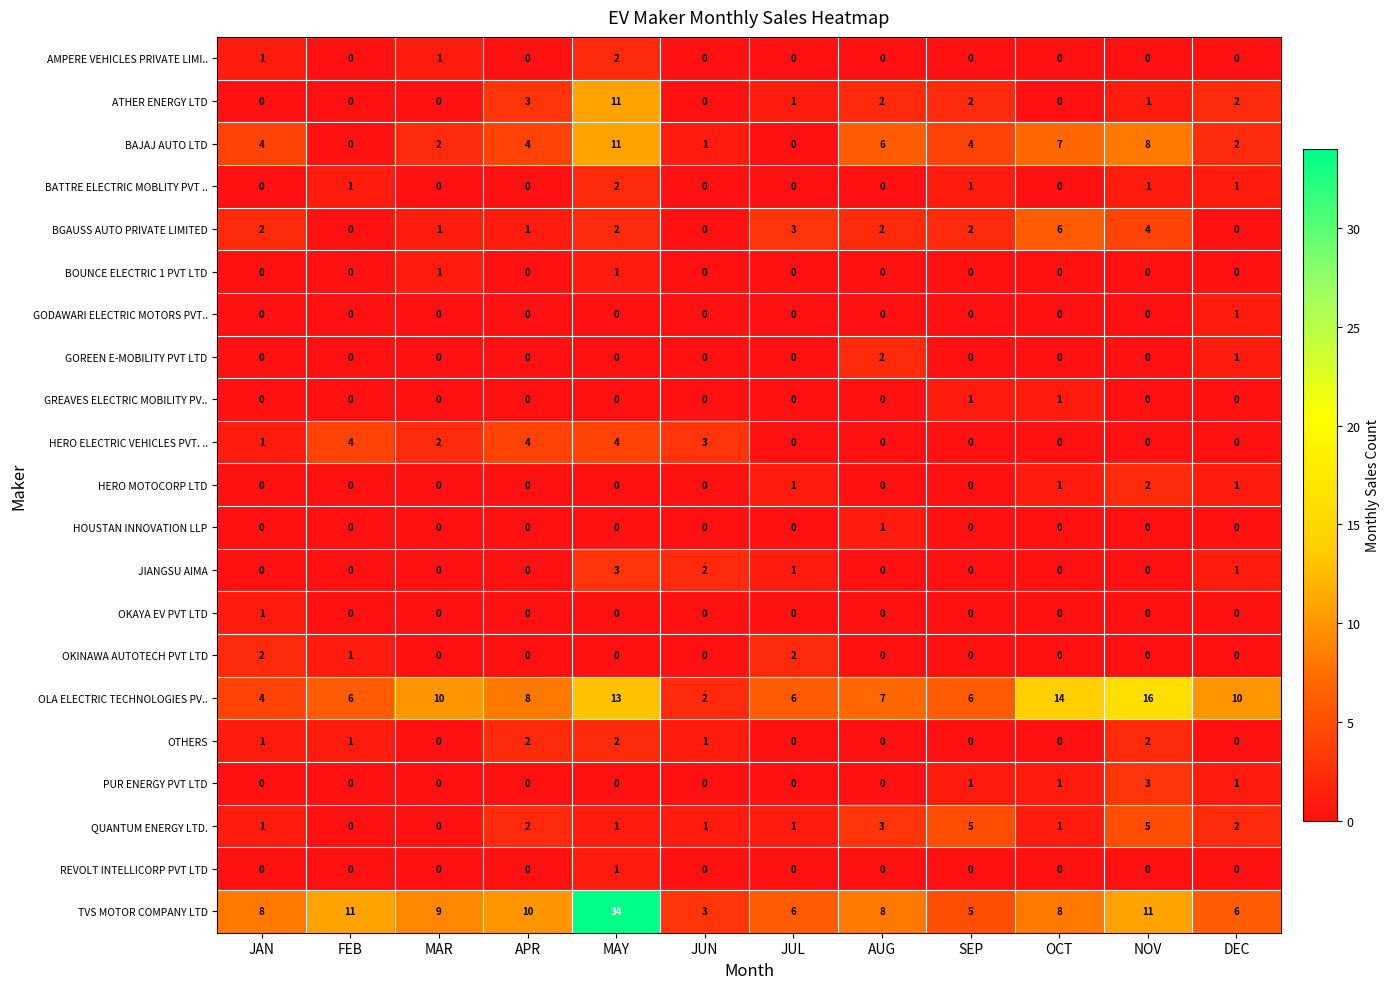

Which series changed the most between MAR and JUL?

OLA ELECTRIC TECHNOLOGIES PV..